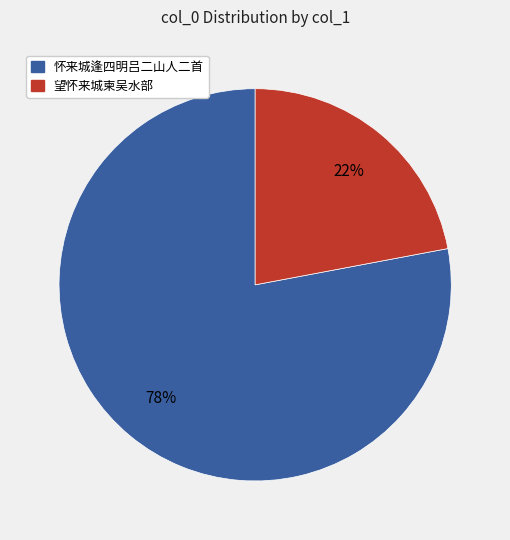

Is there a majority slice in this chart?

Yes